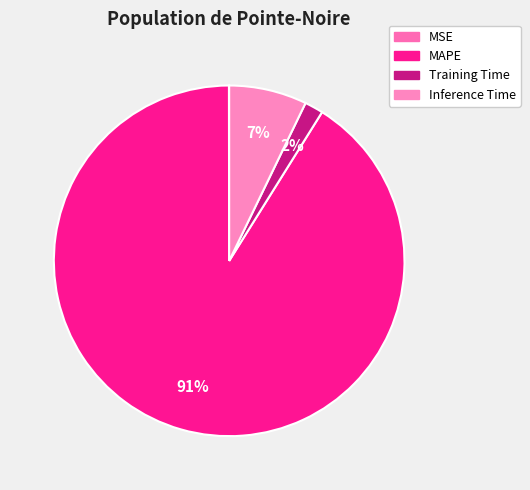

How many slices are in this pie chart?

4